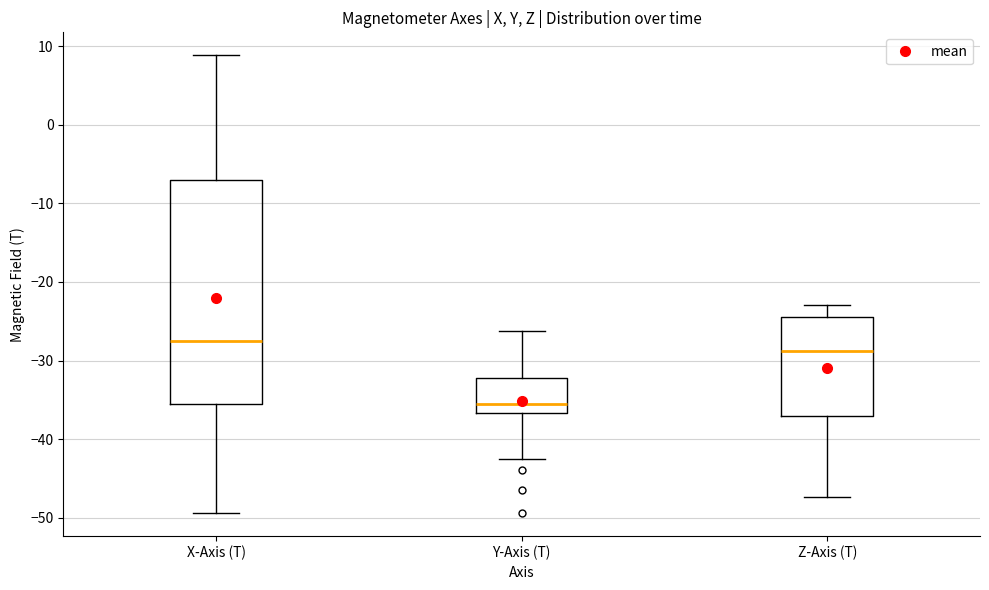

Reading left to right, read every box against the y-axis: the position of its median line, the range the box covers, and the ends of its whiskers. The values are not printed on the chart, so give them approximately, as read against the axis.

X-Axis (T): median -28, box -36 to -7, whiskers -49 to 9
Y-Axis (T): median -35, box -37 to -32, whiskers -42 to -26
Z-Axis (T): median -29, box -37 to -24, whiskers -47 to -23